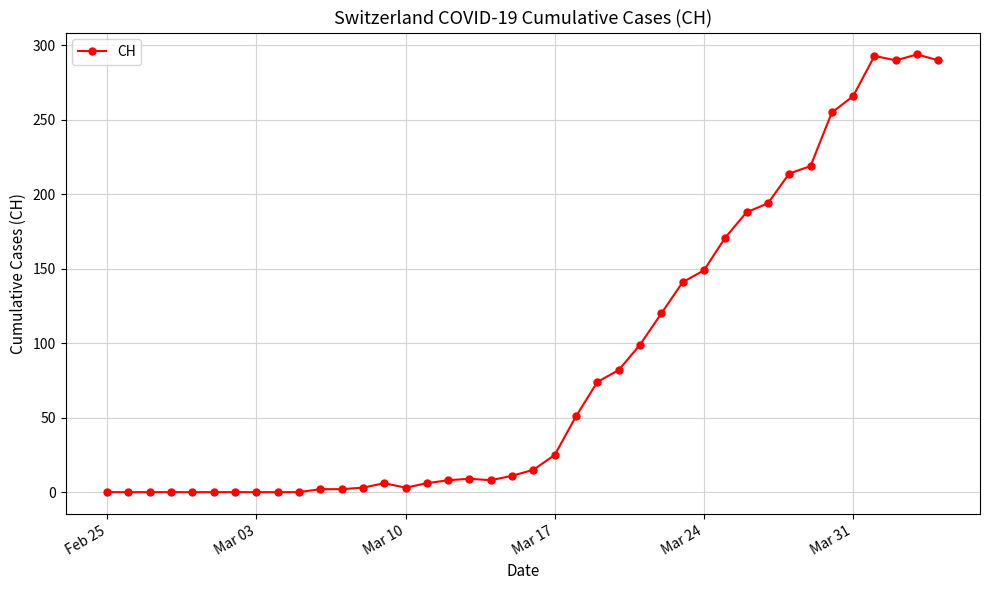

True or false: the data has more than 2 interior local peaks.

True